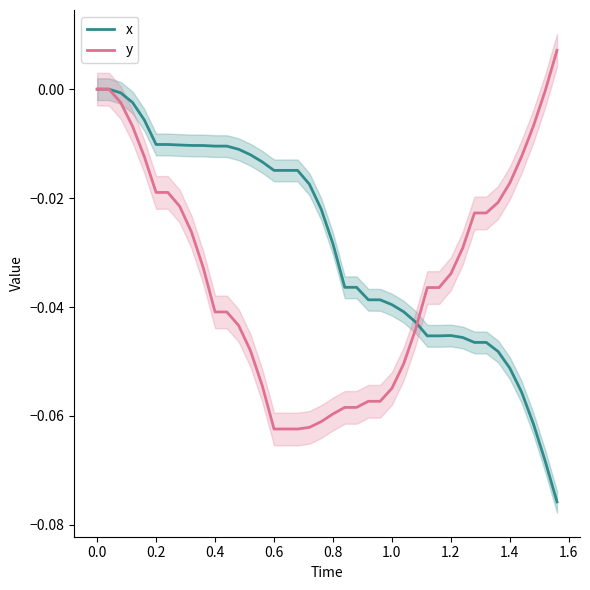

How many positive values does the y series have?

1